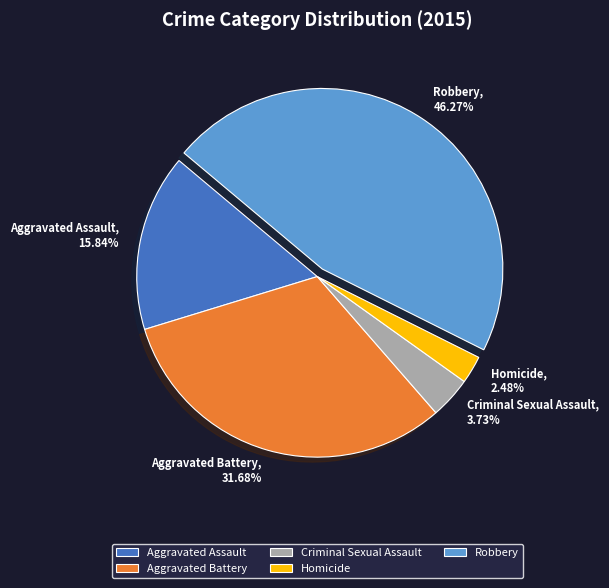

Approximately how many times larger is the value at Homicide compared to Aggravated Battery?

0.1